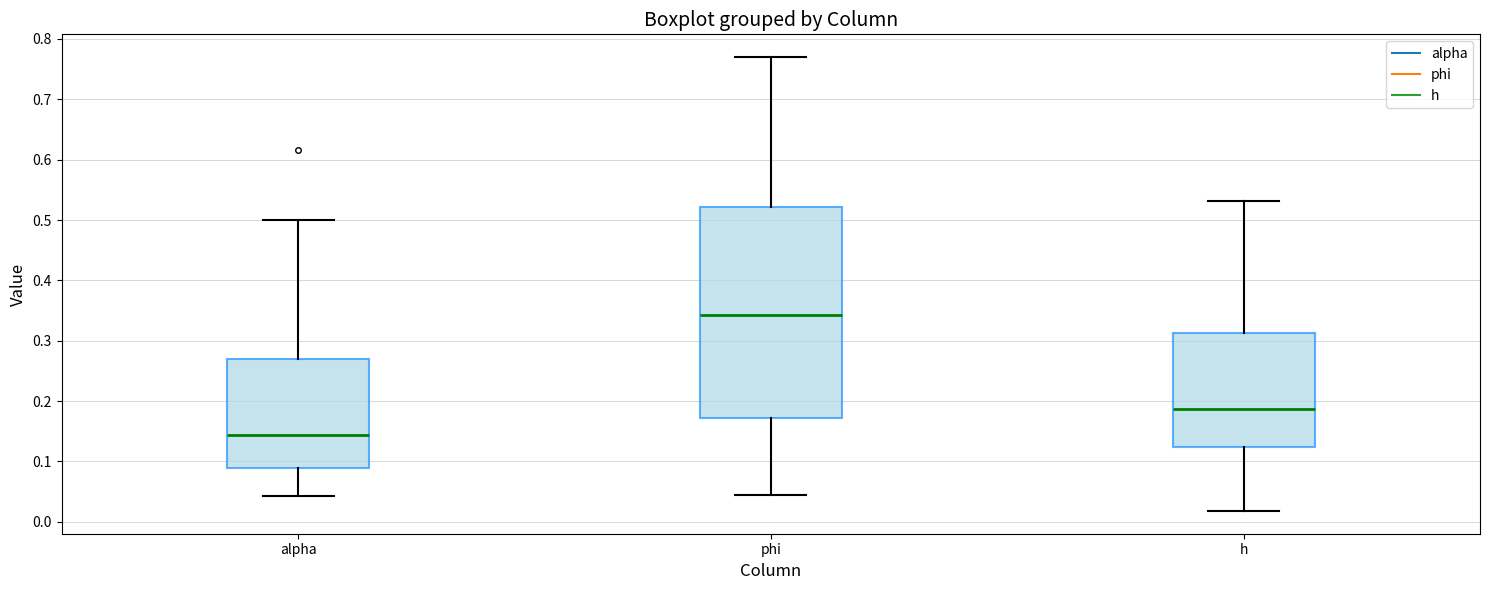

Where is the lower edge of the box for h on the y-axis? The values are not printed on the chart, so give them approximately, as read against the axis.

0.12